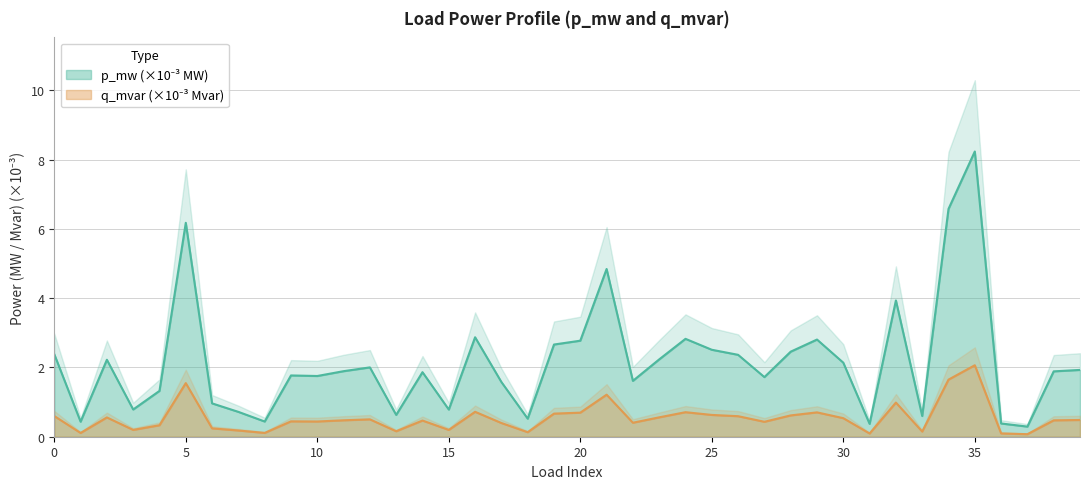

Reading right to left, extract all data points from this chart.

p_mw: 1.9	1.9	0.3	0.4	8.2	6.6	0.6	3.9	0.4	2.1	2.8	2.5	1.7	2.4	2.5	2.8	2.2	1.6	4.8	2.8	2.7	0.5	1.6	2.9	0.8	1.9	0.6	2.0	1.9	1.8	1.8	0.4	0.7	1.0	6.2	1.3	0.8	2.2	0.4	2.4
q_mvar: 0.5	0.5	0.1	0.1	2.1	1.6	0.1	1.0	0.1	0.5	0.7	0.6	0.4	0.6	0.6	0.7	0.6	0.4	1.2	0.7	0.7	0.1	0.4	0.7	0.2	0.5	0.2	0.5	0.5	0.4	0.4	0.1	0.2	0.2	1.5	0.3	0.2	0.6	0.1	0.6